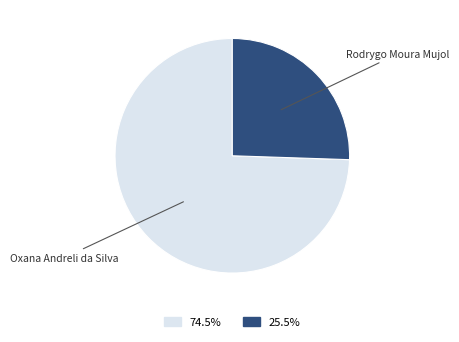

Does any single category account for the majority?

Yes